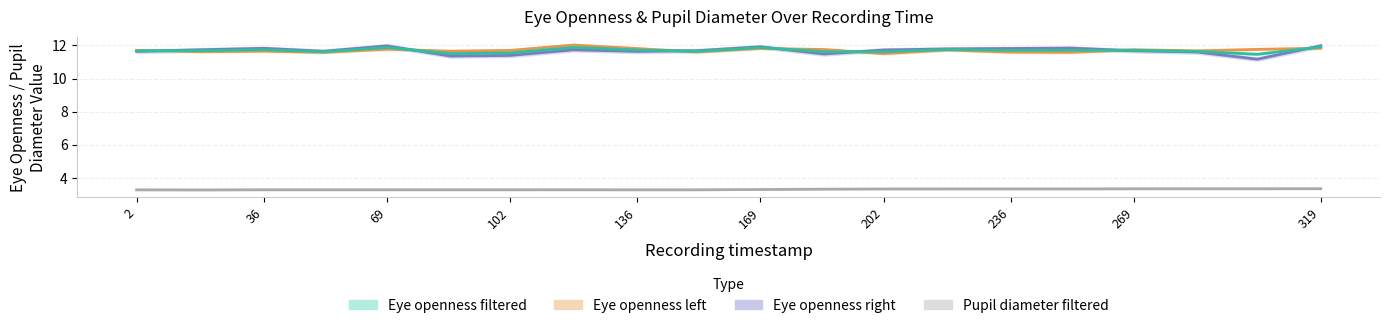

At which category does Pupil diameter filtered reach its first local peak?

119